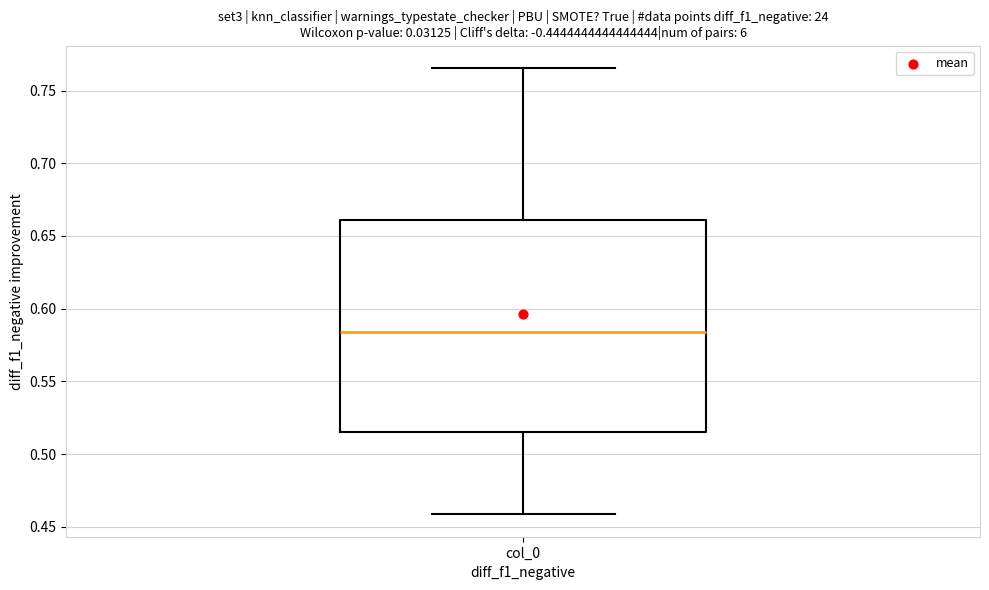

Read this box plot against the y-axis: the position of the median line, the range covered by the box, and the ends of both whiskers. The values are not printed on the chart, so give them approximately, as read against the axis.

median 0.585, box 0.515 to 0.660, whiskers 0.460 to 0.765